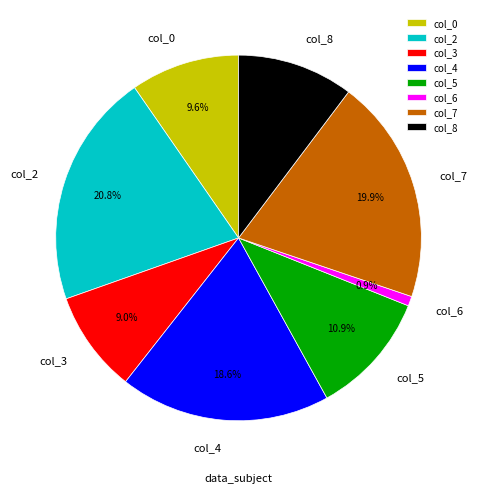

To the nearest percent, what is the difference between the largest and smallest slice percentages?

20%